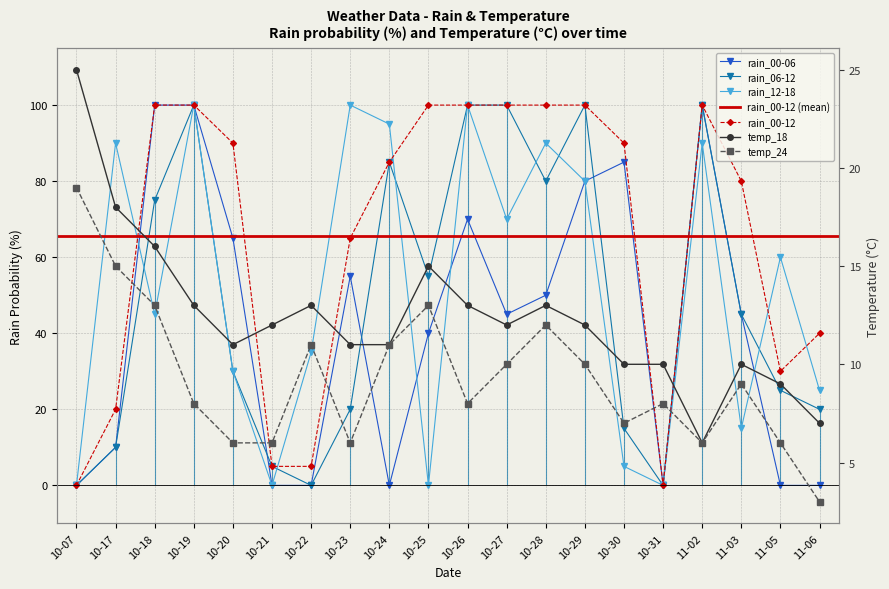

List the series in order of their peak value, lowest first.

temp_24, temp_18, rain_00-06, rain_06-12, rain_12-18, rain_00-12